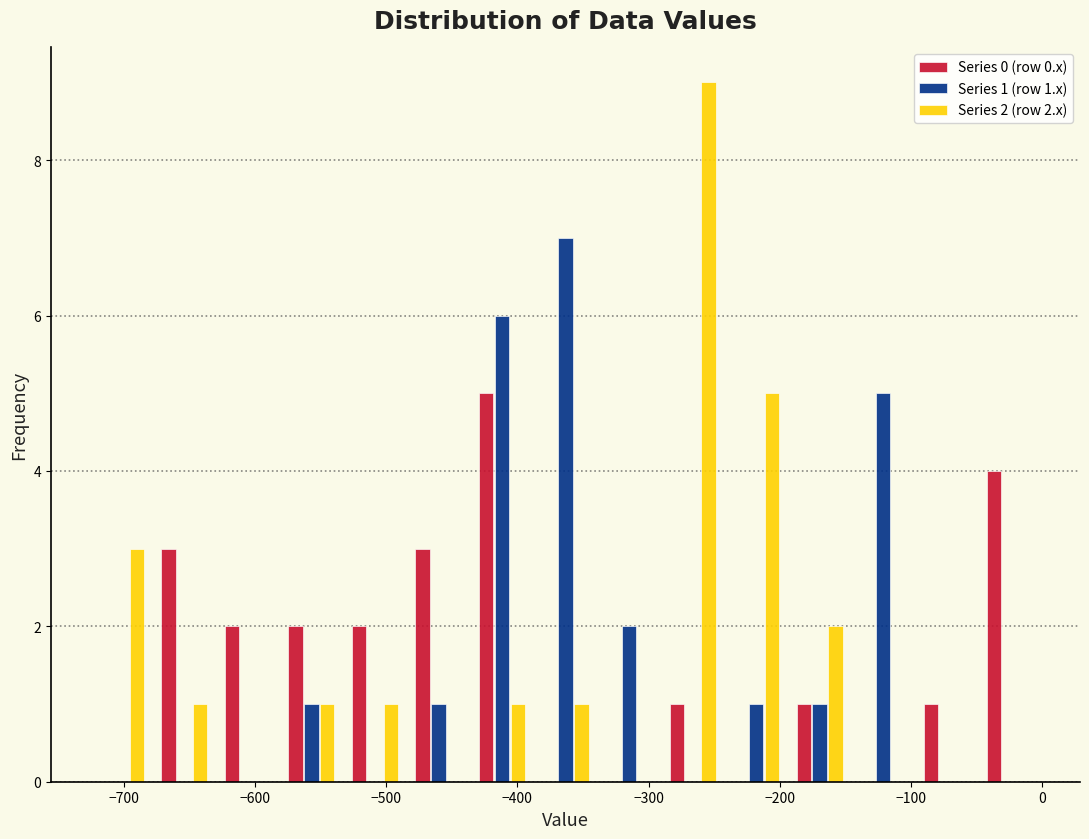

In the Series 1 (row 1.x) series, which range on the x-axis has the tallest bar?

-390 to -340